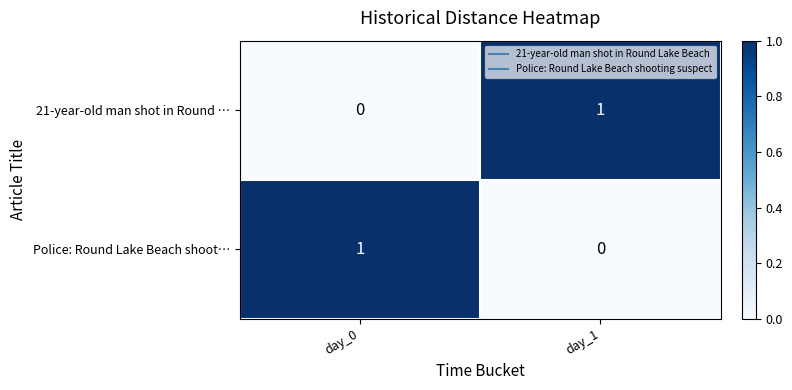

Where is Police: Round Lake Beach shoot… nearest to the value 0?

day_1